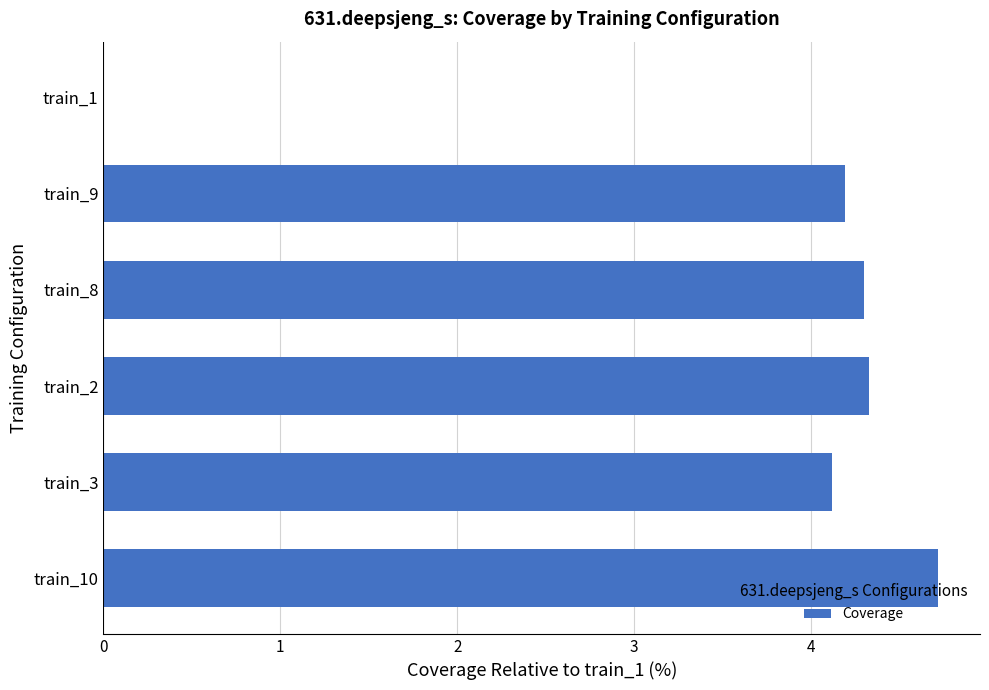

Approximately how many times larger is the value at train_2 compared to train_8?

1.0